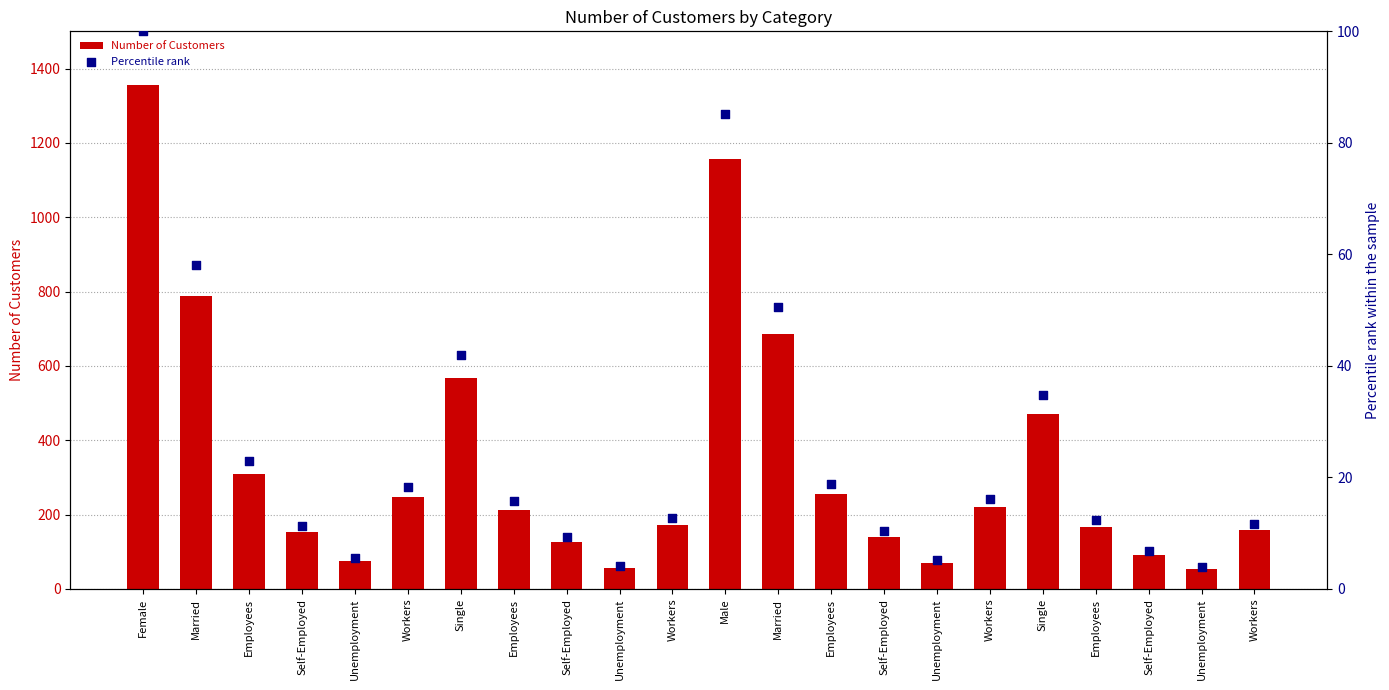

What is the total value across all series at Workers?

266.3